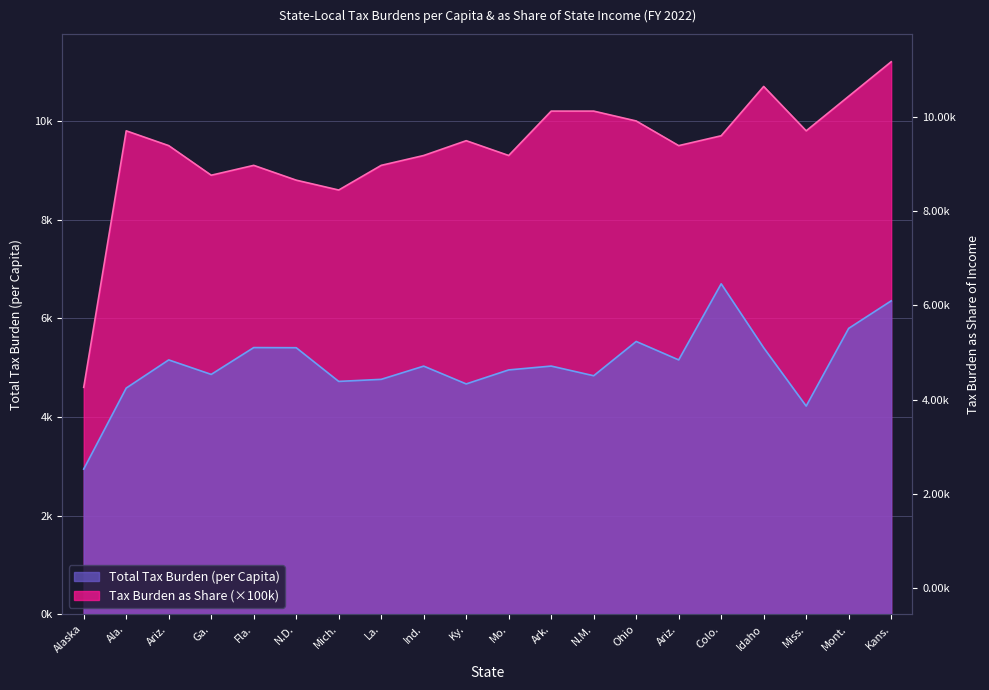

True or false: Tax Burden as Share (scaled) and Total Tax Burden (per Capita) intersect in this chart.

False